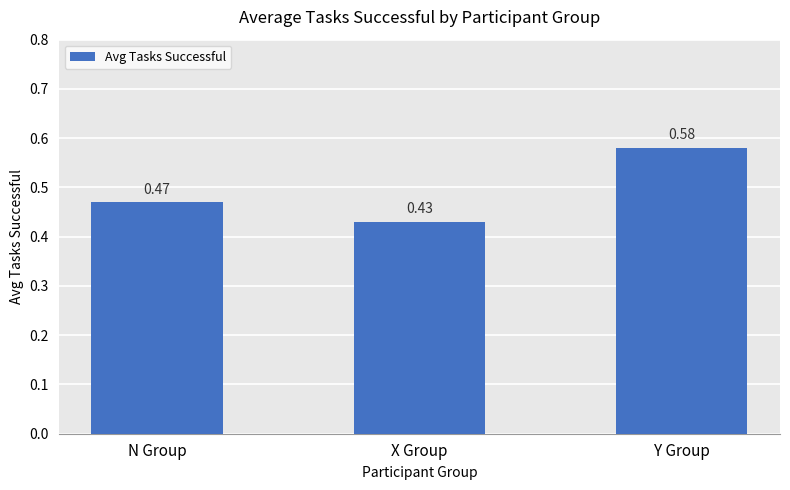

What is the change in value from N Group to Y Group?

+0.1